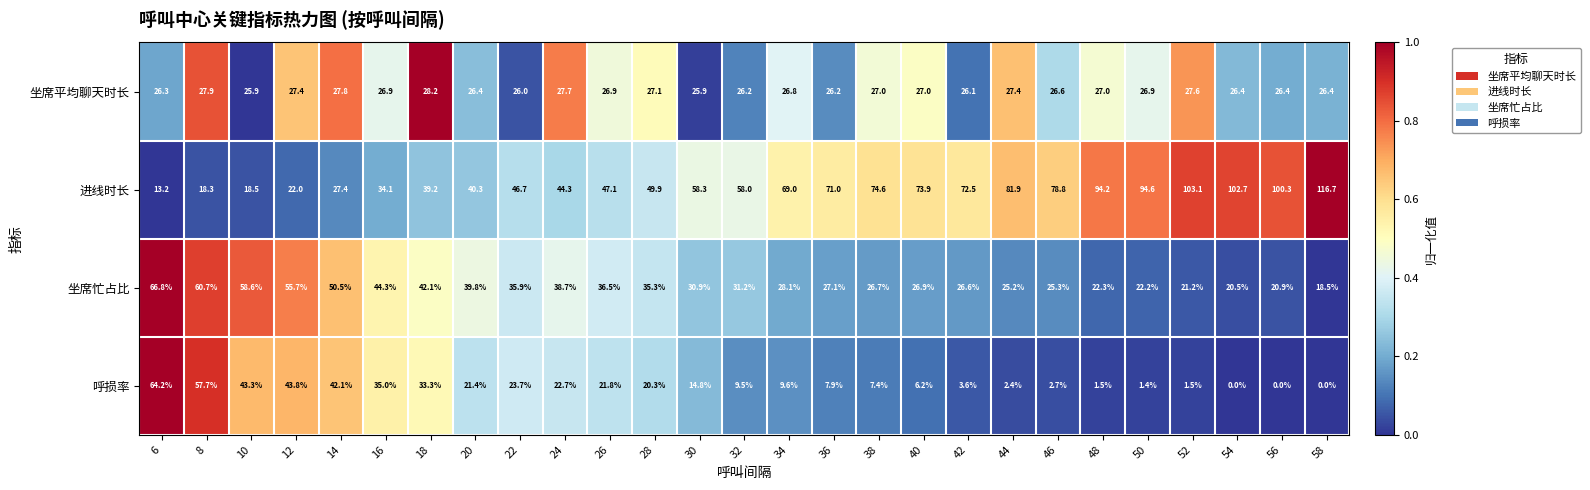

Rank the series at 18 from lowest to highest value.

坐席平均聊天时长, 呼损率, 进线时长, 坐席忙占比